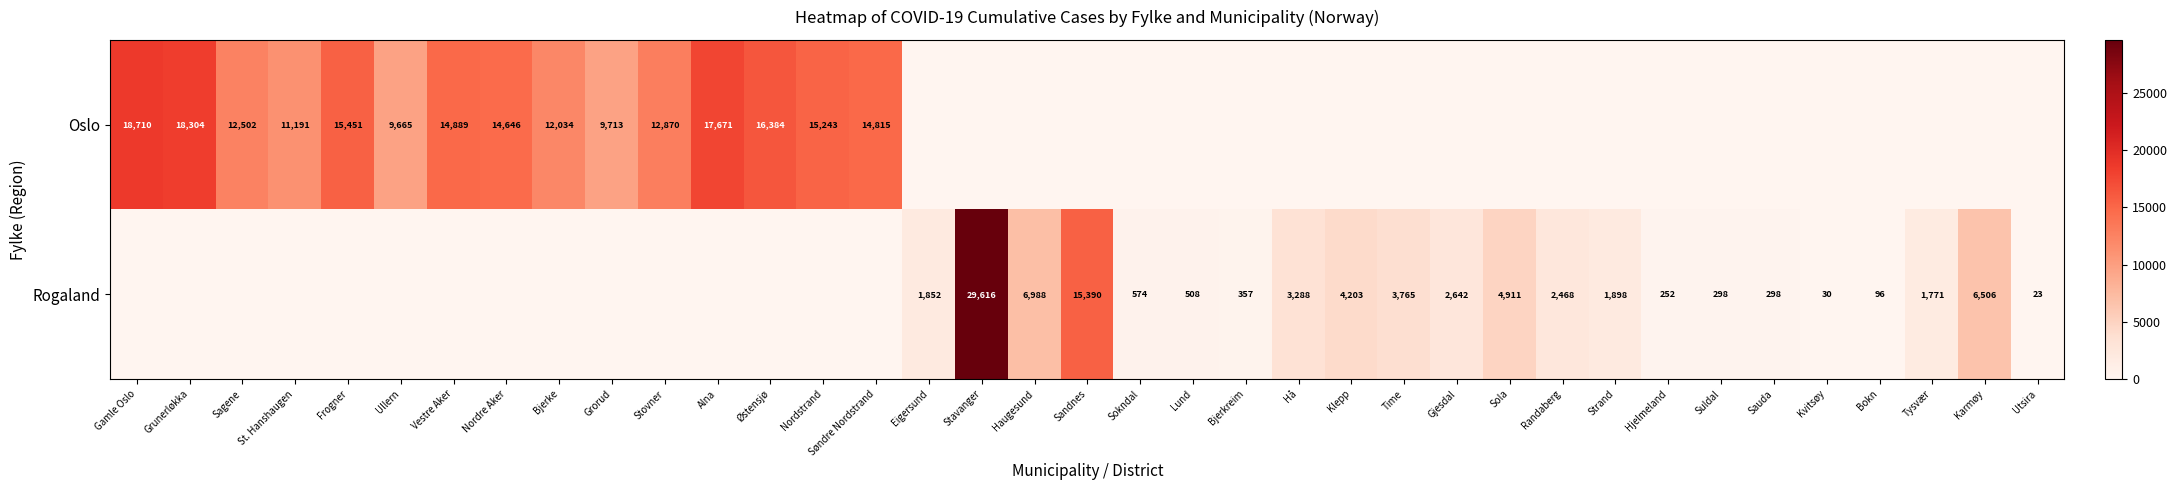

The Oslo series shows 12034 at Bjerke. True or false?

True